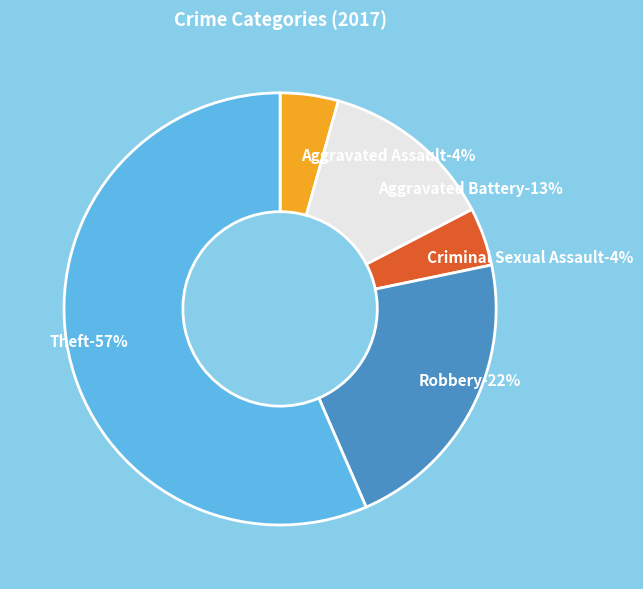

Which category has the biggest portion of the pie?

Theft